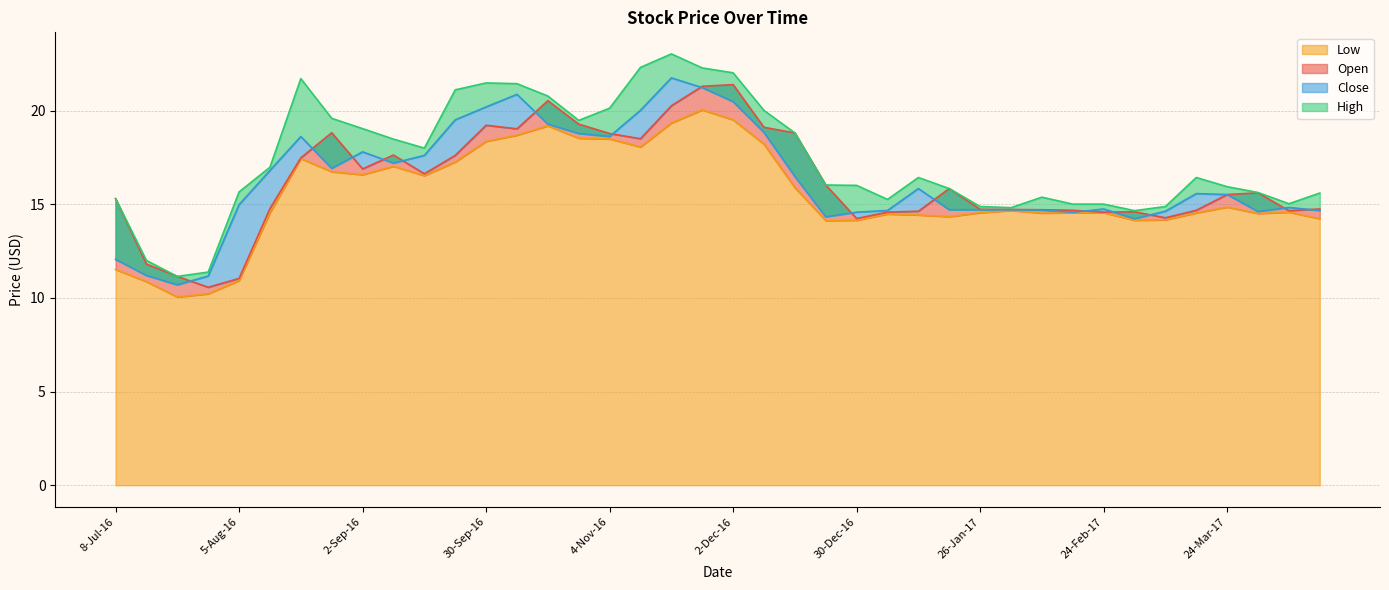

True or false: Close and High intersect in this chart.

False